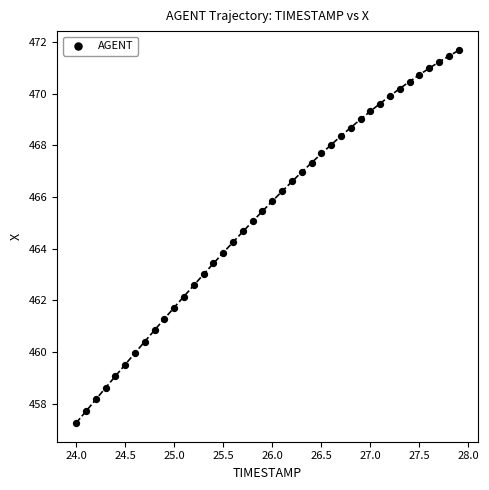

What is the range of Y values (max minus min)?

14.4